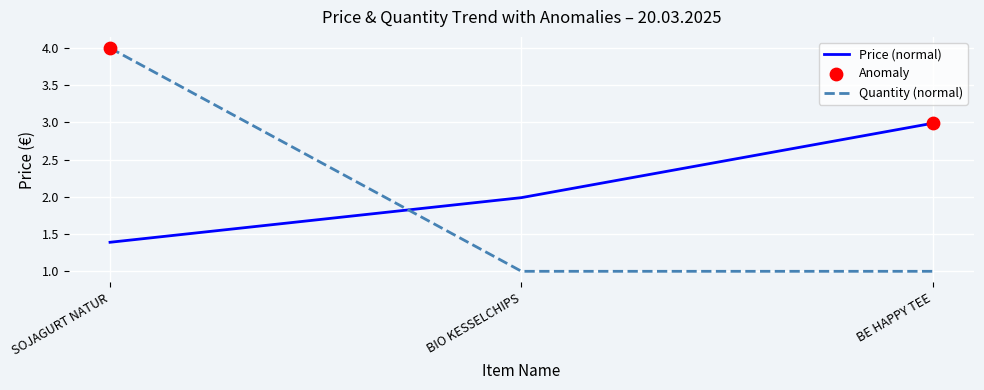

What is the total value across all series at BE HAPPY TEE?

4.0